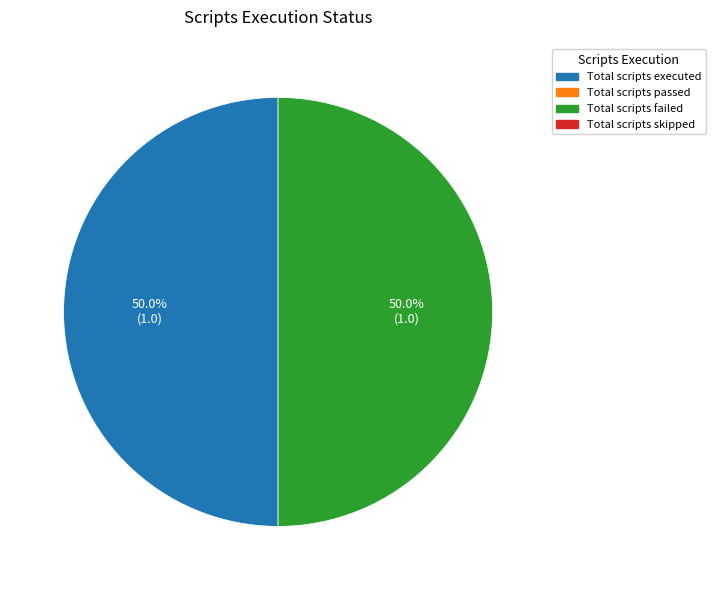

How many slices are in this pie chart?

2